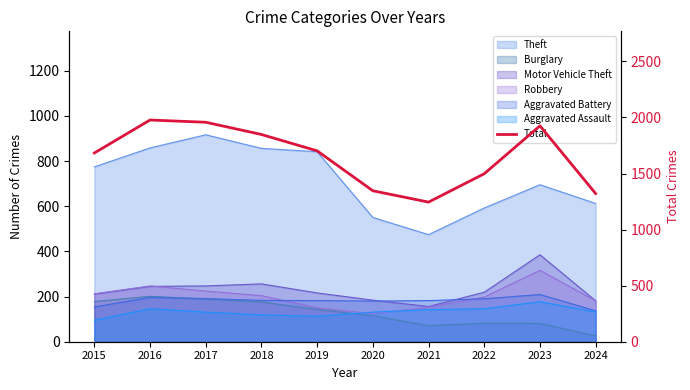

Count the number of categories in the chart.

10